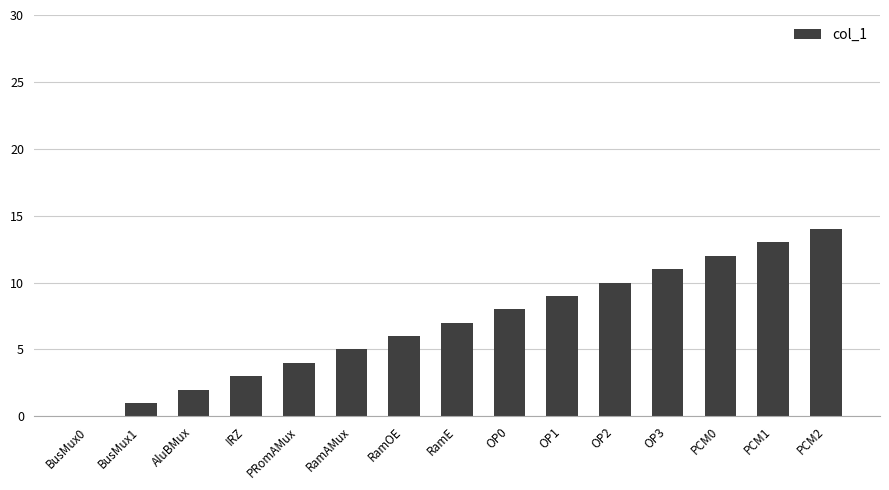

What is the sum of all values?

105